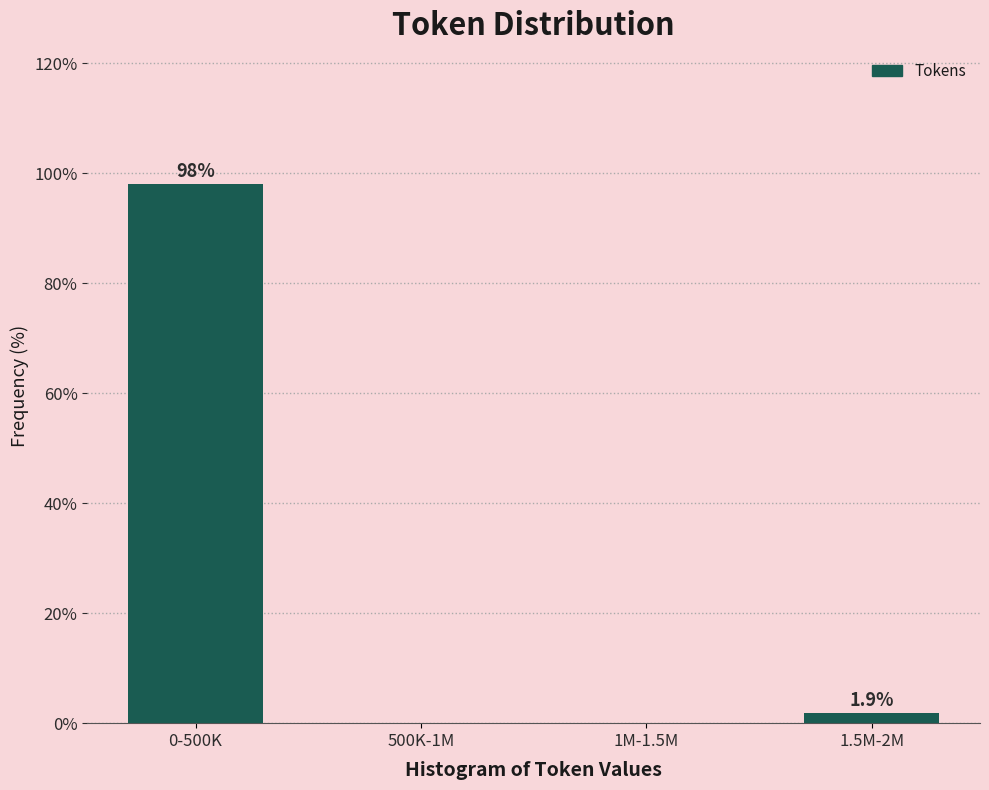

Reading right to left, extract all data points from this chart.

1.5M-2M=1.9	1M-1.5M=0.0	500K-1M=0.0	0-500K=98.1